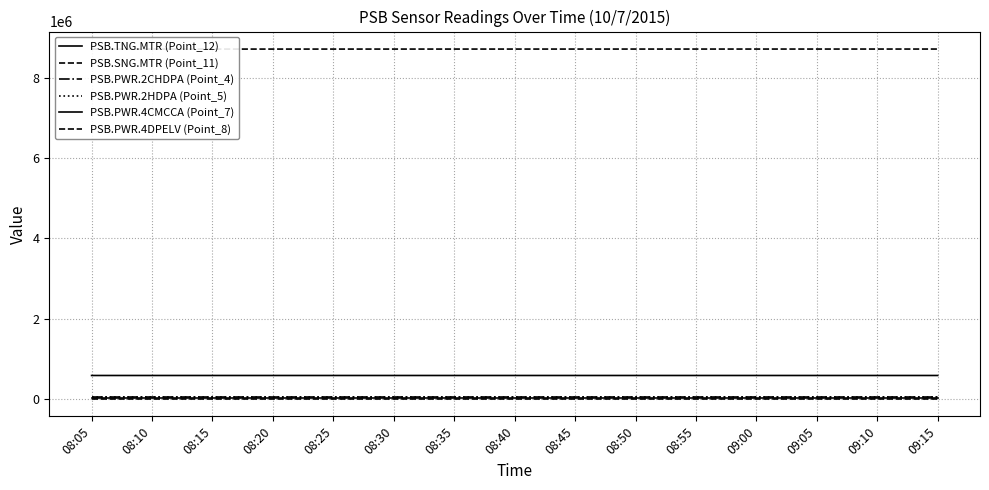

Which series has the largest range (max minus min)?

PSB.SNG.MTR (Point_11)